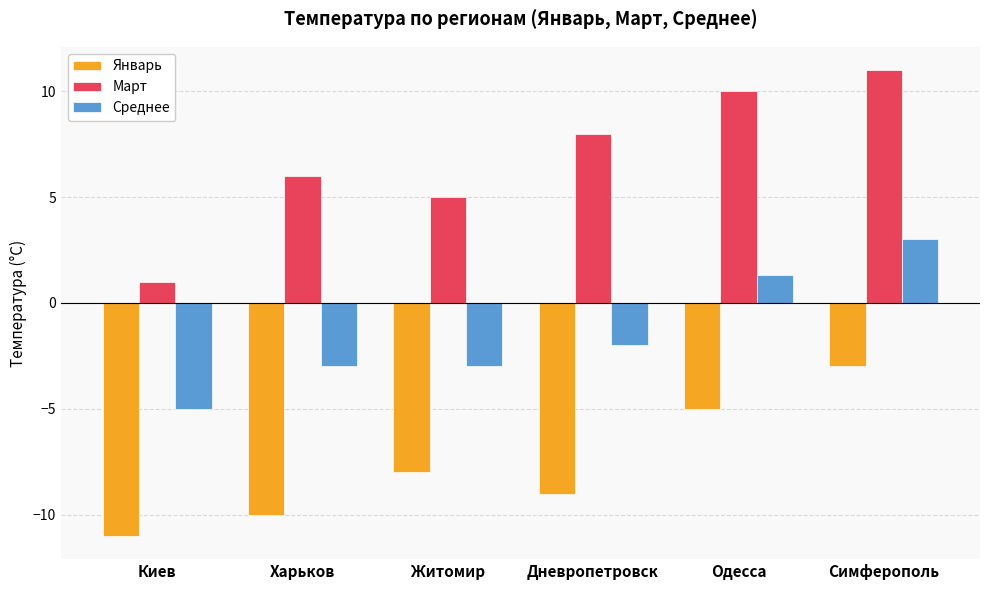

At which label is Март closest to 6?

Харьков